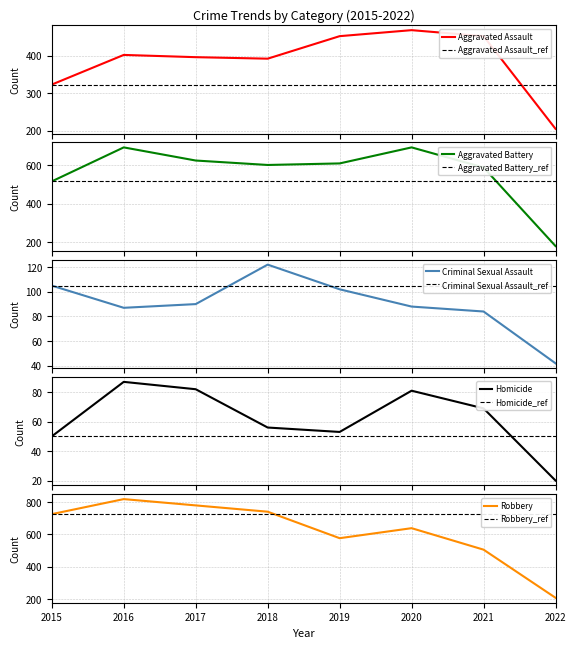

True or false: Aggravated Assault and Homicide intersect in this chart.

False